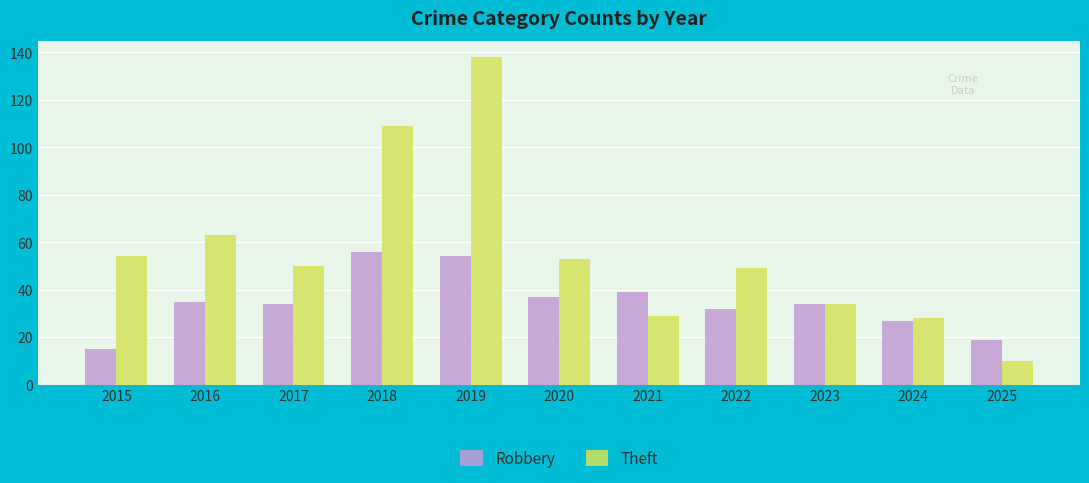

What is the average value of the Robbery series?

35